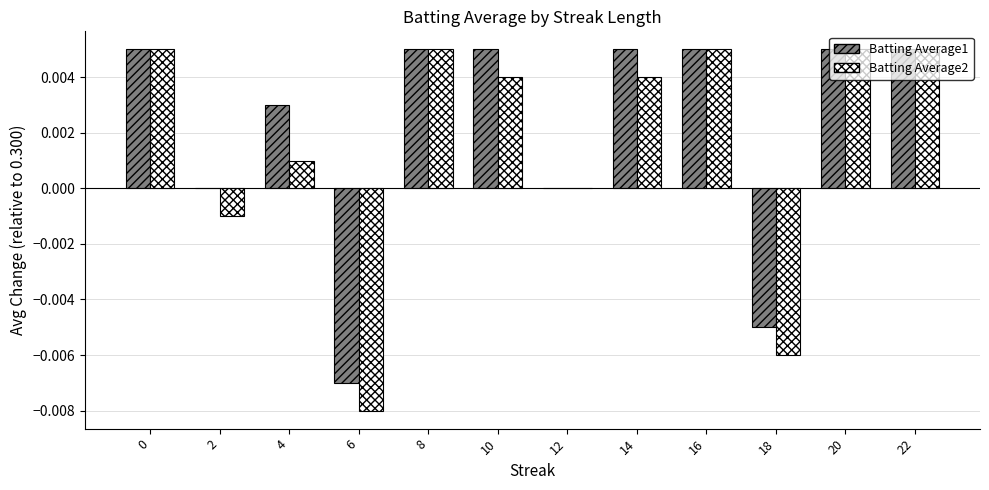

What are all the series names shown in the legend?

Batting Average1, Batting Average2